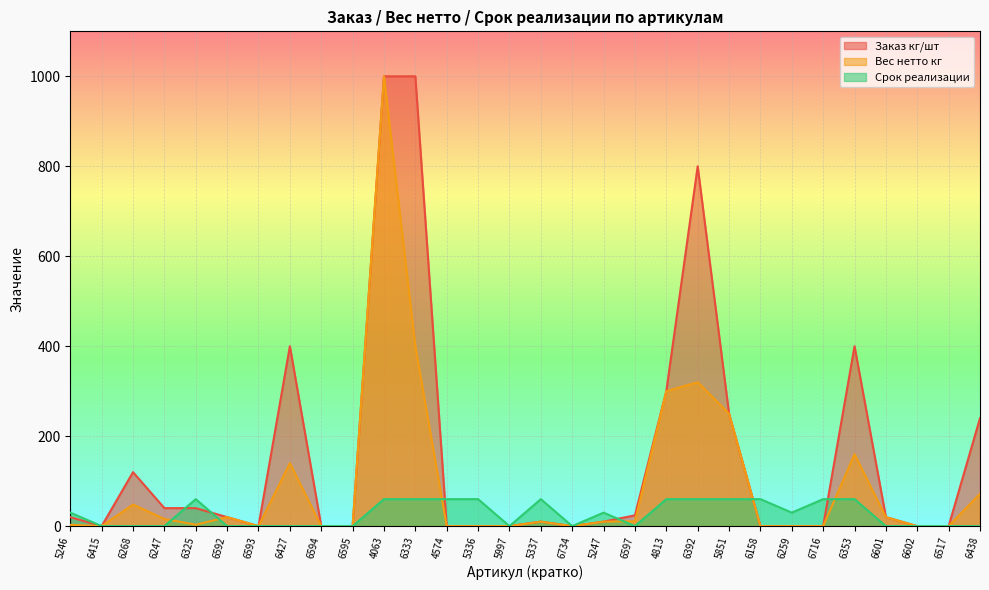

Where is Заказ кг/шт nearest to the value 500?

6427